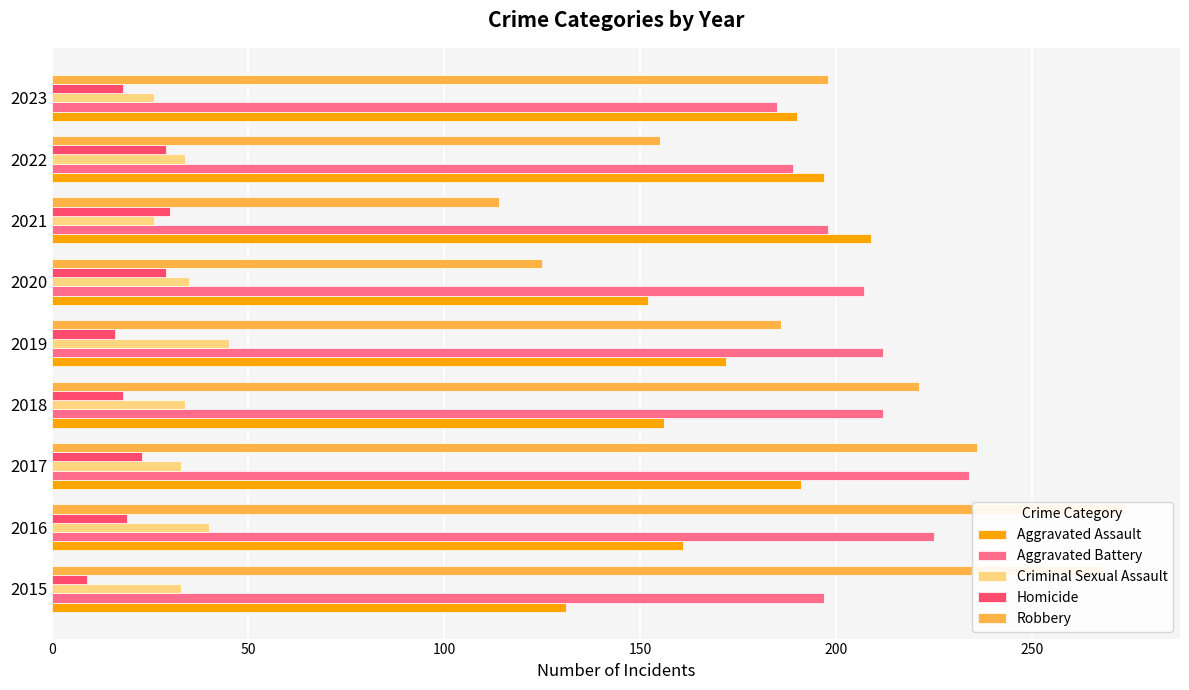

What is the value of the Criminal Sexual Assault bar at the 2nd from the left?

40